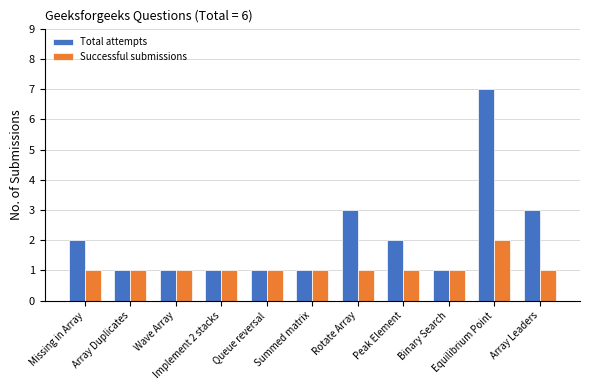

What is the sum of the Total attempts values at Wave Array and Implement 2 stacks?

2